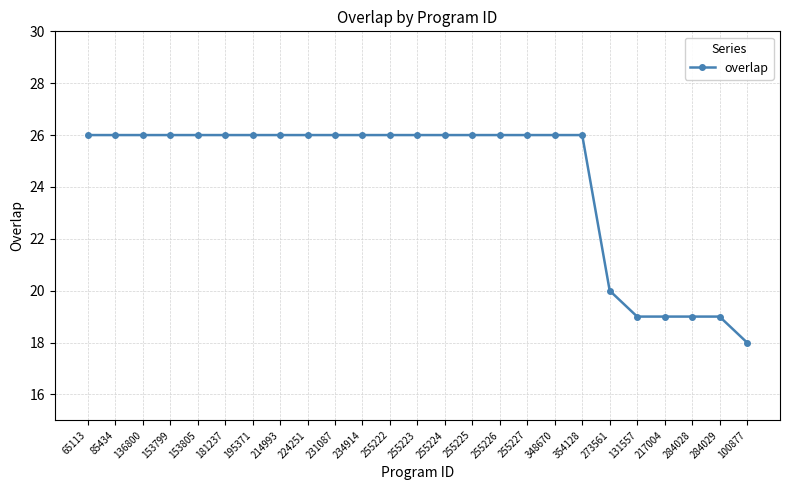

What is the sum of the values at 217004 and 354128?

45